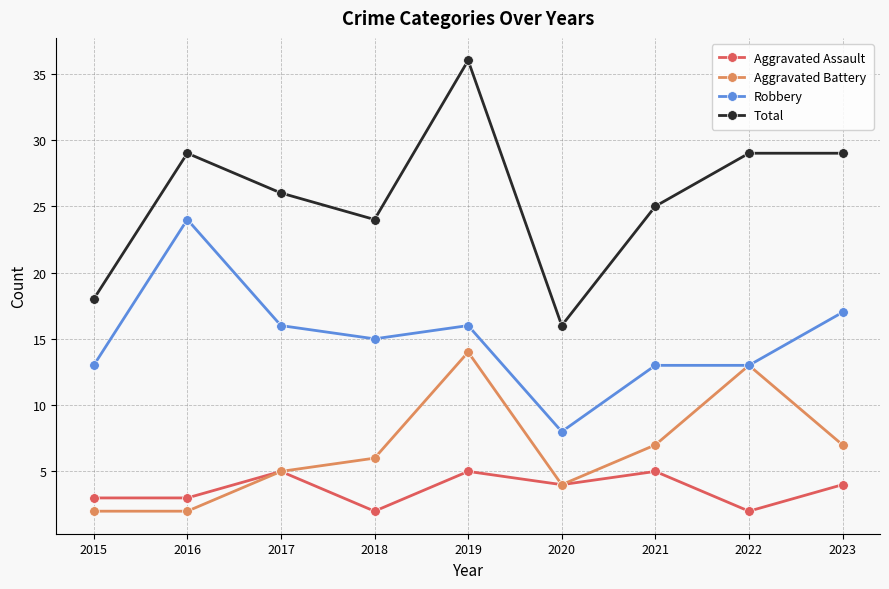

Is this an area chart (filled region under the line)?

No